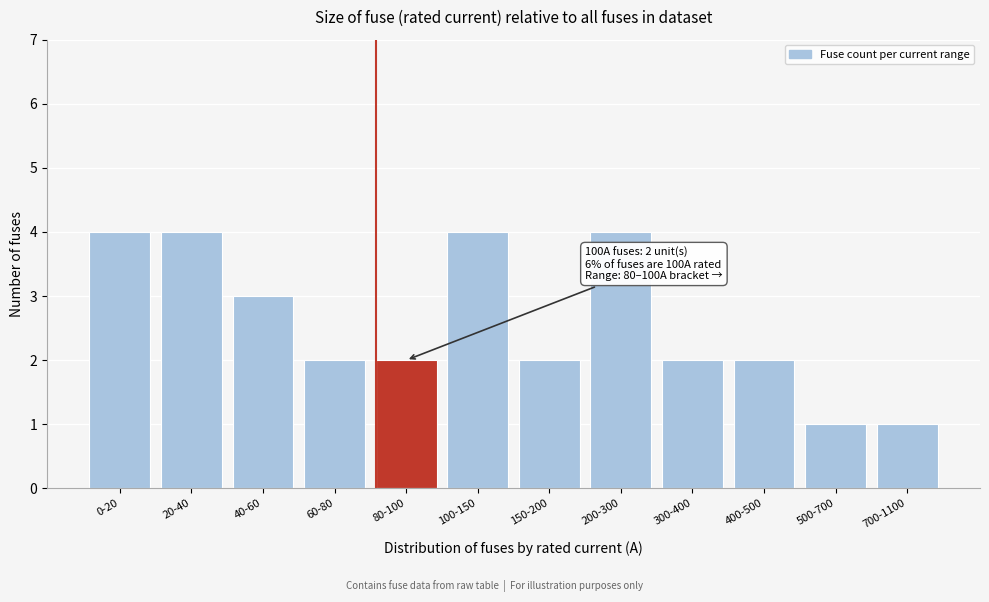

Reading right to left, what are all the values shown in this chart?

700-1100=1	500-700=1	400-500=2	300-400=2	200-300=4	150-200=2	100-150=4	80-100=2	60-80=2	40-60=3	20-40=4	0-20=4